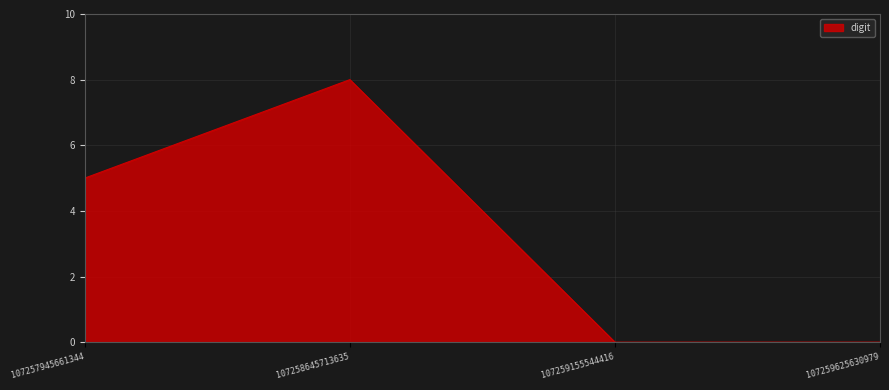

How many interior local peaks (higher than both neighbors) does the data have?

1